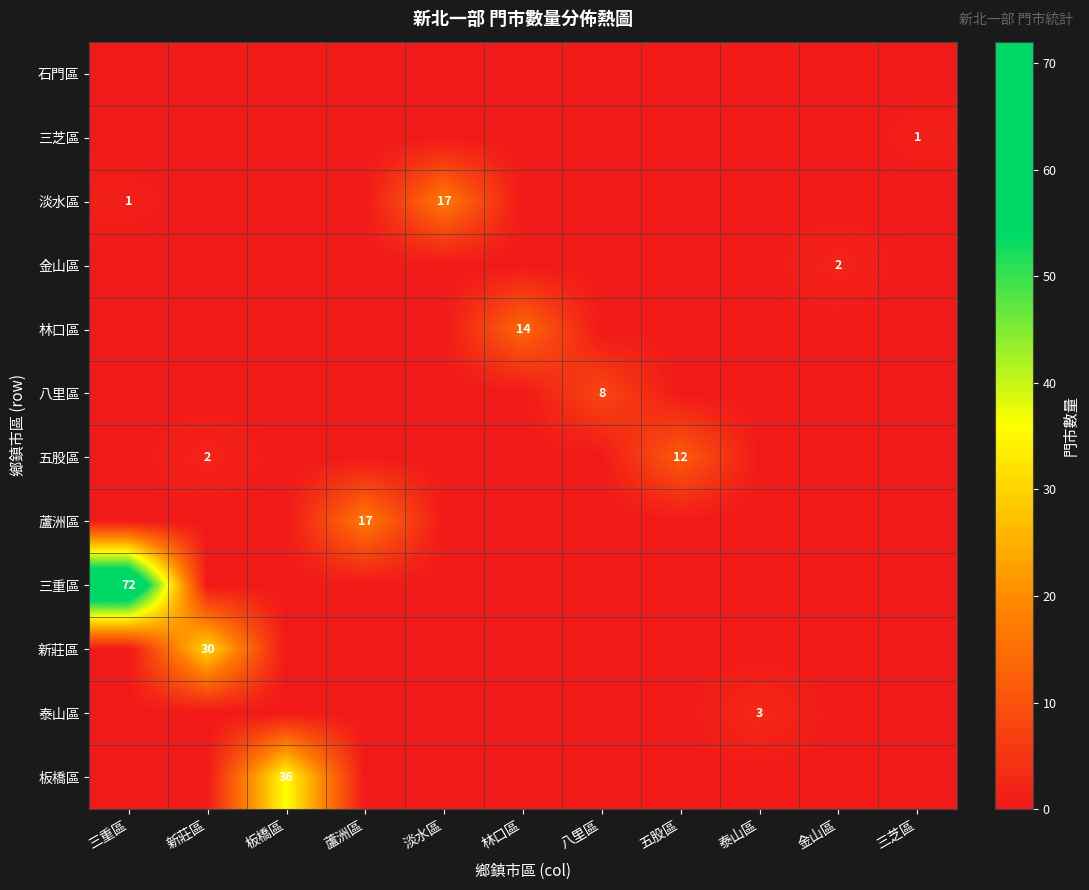

Which series has the widest spread of values?

三重區